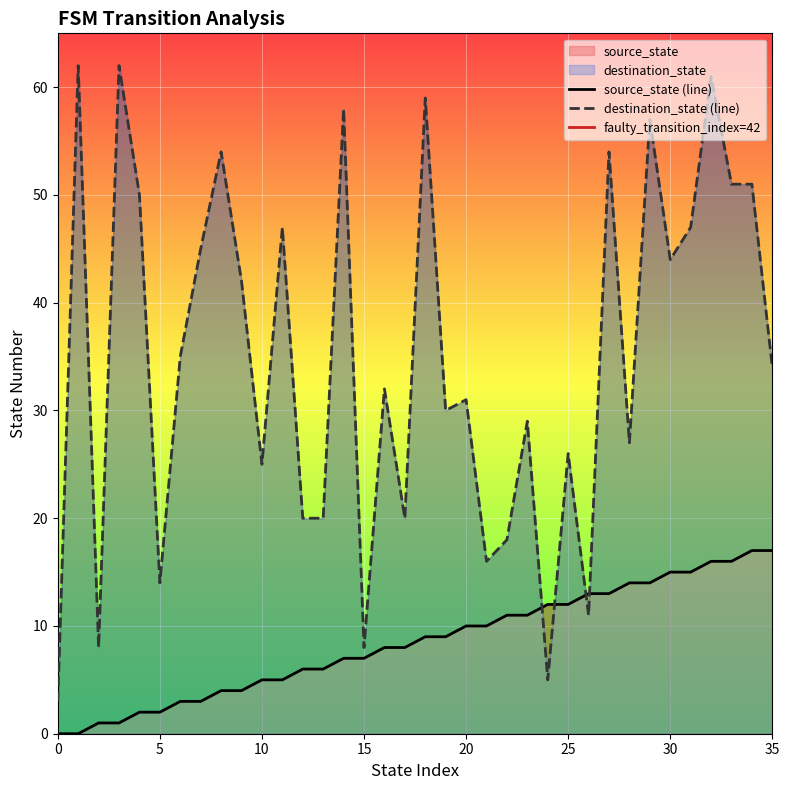

Which series contains the highest Y value?

destination_state